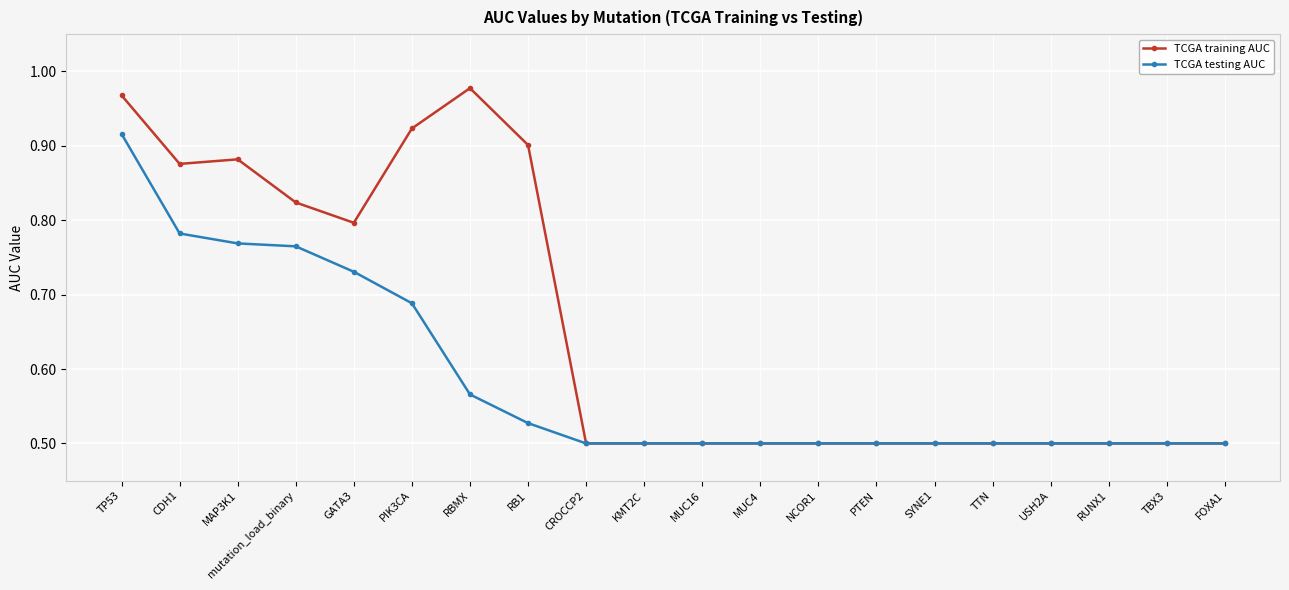

At how many categories does at least one series exceed 0?

20